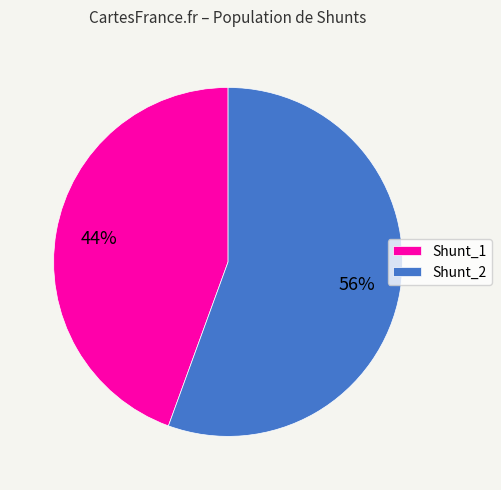

To the nearest percent, what is the combined percentage of Shunt_1 and Shunt_2?

100%